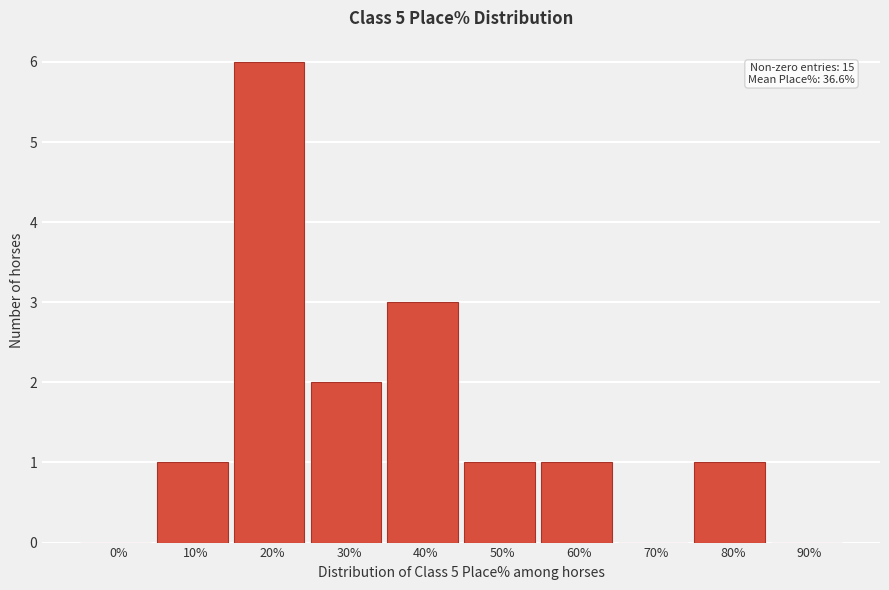

Reading left to right, list all the values displayed in this chart.

0%=0	10%=1	20%=6	30%=2	40%=3	50%=1	60%=1	70%=0	80%=1	90%=0